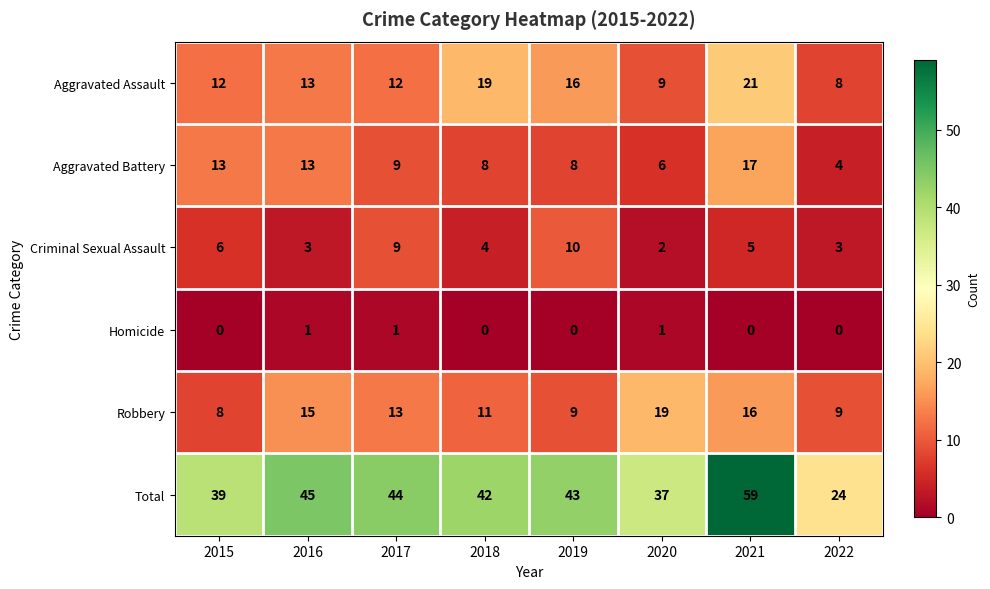

Which series has the largest range (max minus min)?

Total